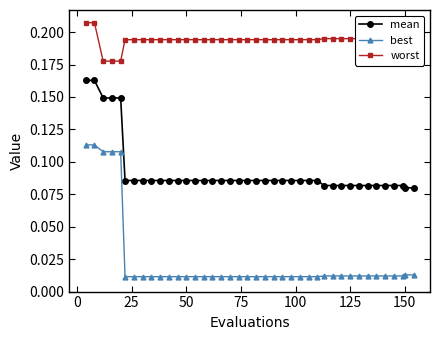

At how many categories does at least one series exceed 0?

40